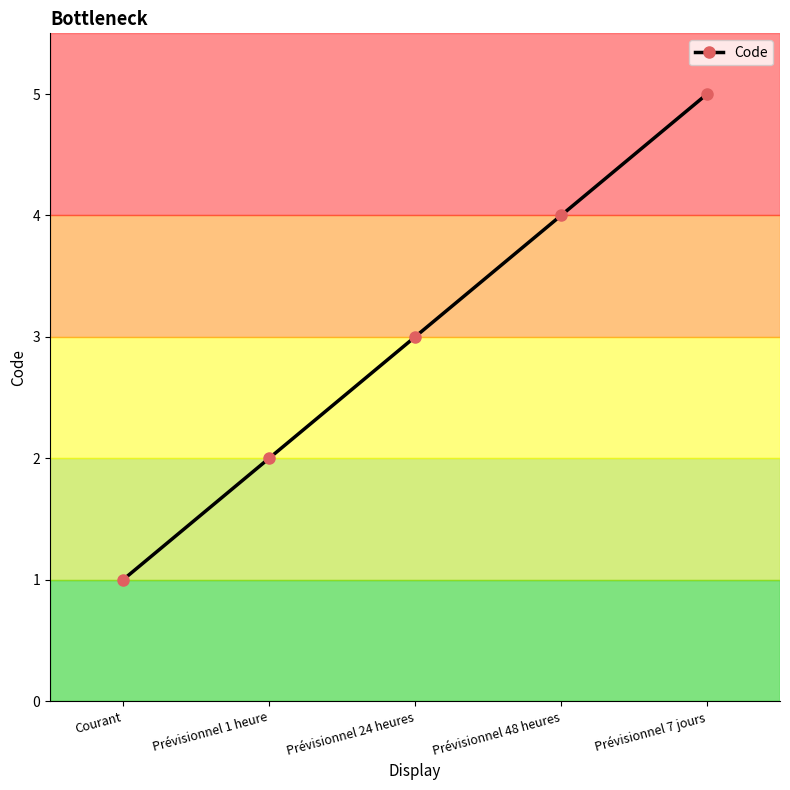

Which has a higher value, Prévisionnel 48 heures or Prévisionnel 7 jours?

Prévisionnel 7 jours